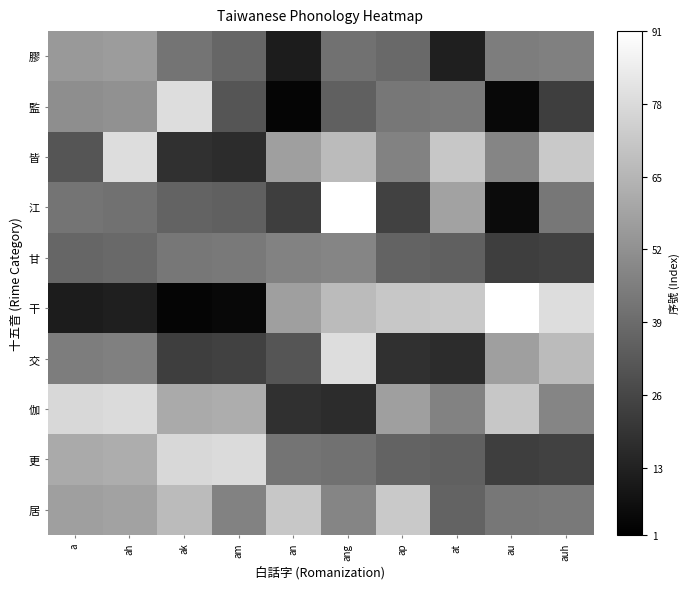

What is the spread (max minus min) of values at ah?

67